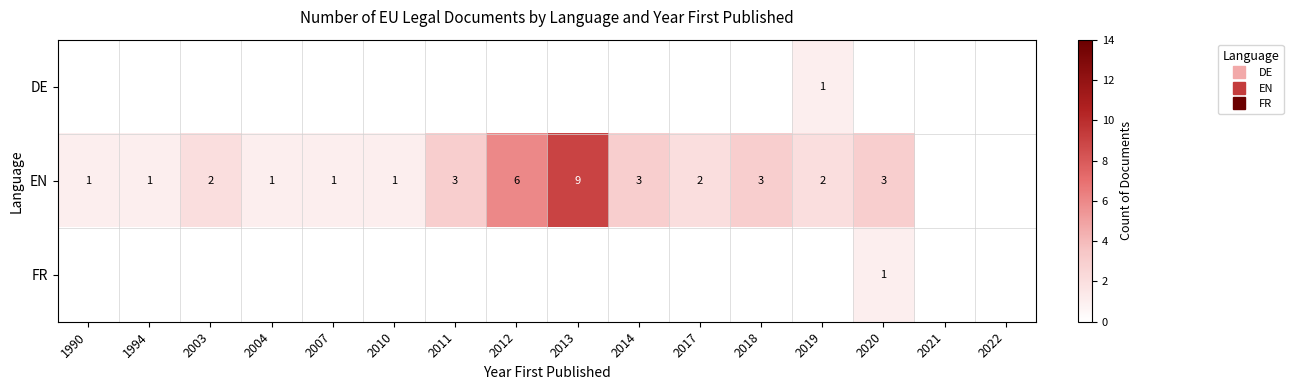

List the labels in order of FR value, largest first.

2020, 1990, 1994, 2003, 2004, 2007, 2010, 2011, 2012, 2013, 2014, 2017, 2018, 2019, 2021, 2022